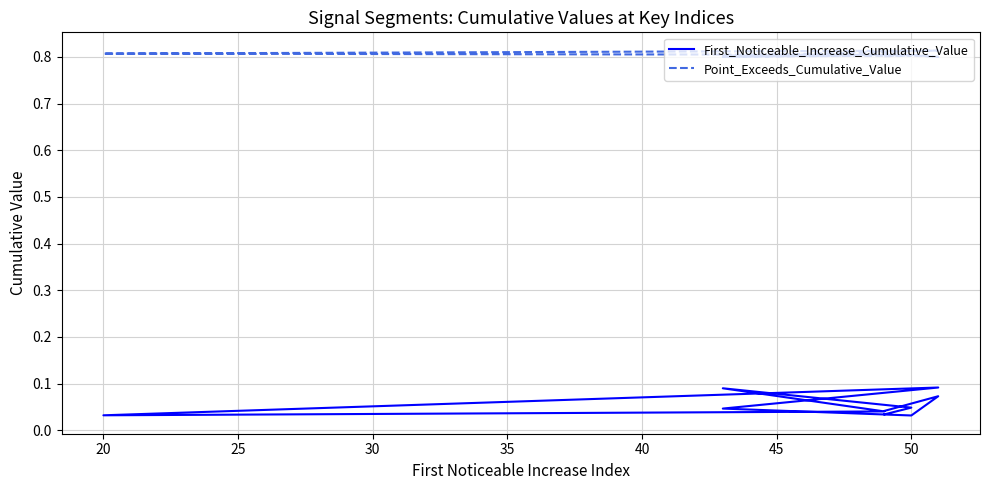

True or false: First_Noticeable_Increase_Cumulative_Value and Point_Exceeds_Cumulative_Value intersect in this chart.

False